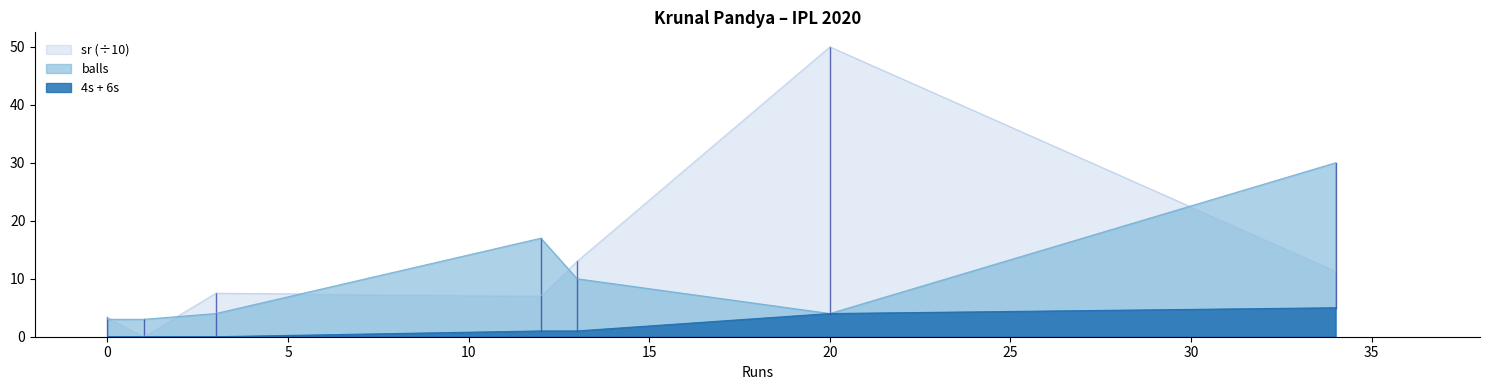

At 34, list the series in order from largest to smallest.

balls, sr